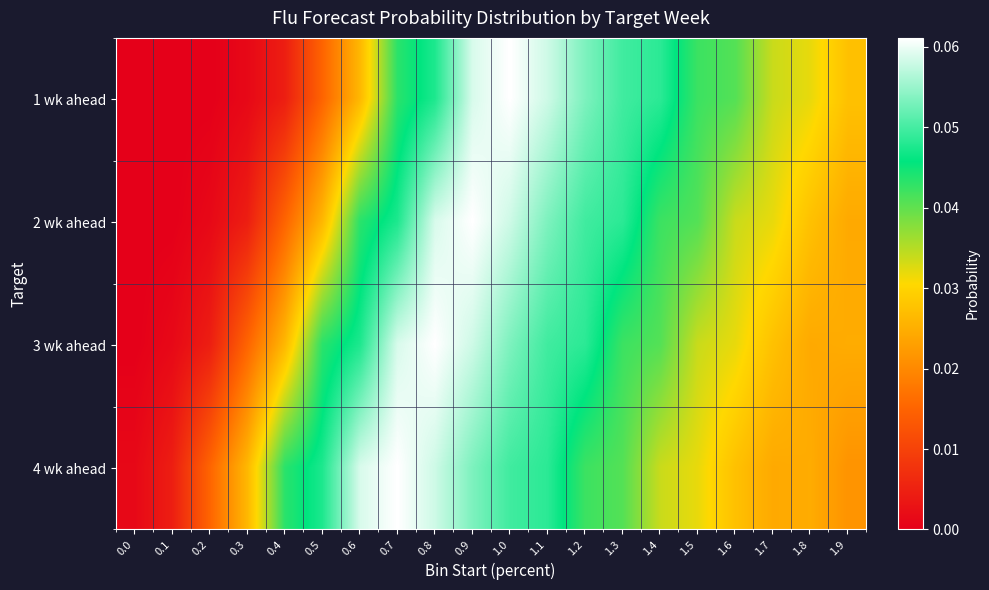

At how many categories does at least one series exceed 0?

20